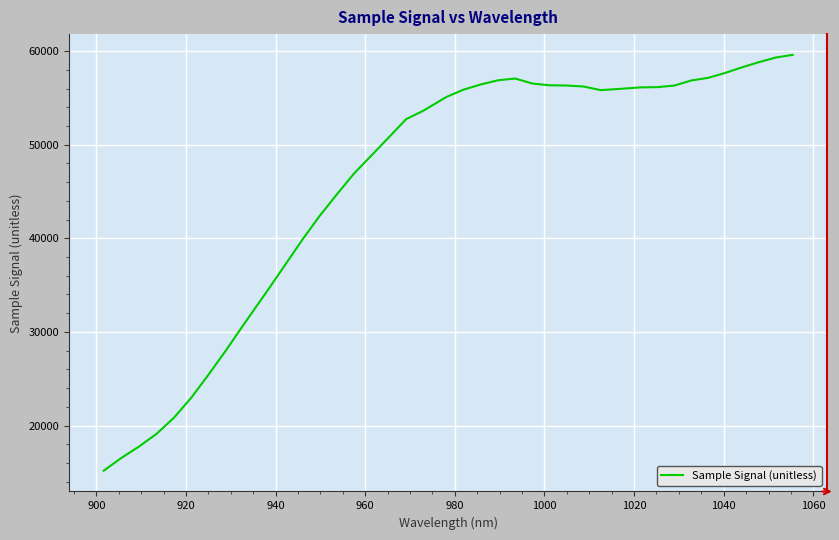

What is the greatest value displayed?

59589